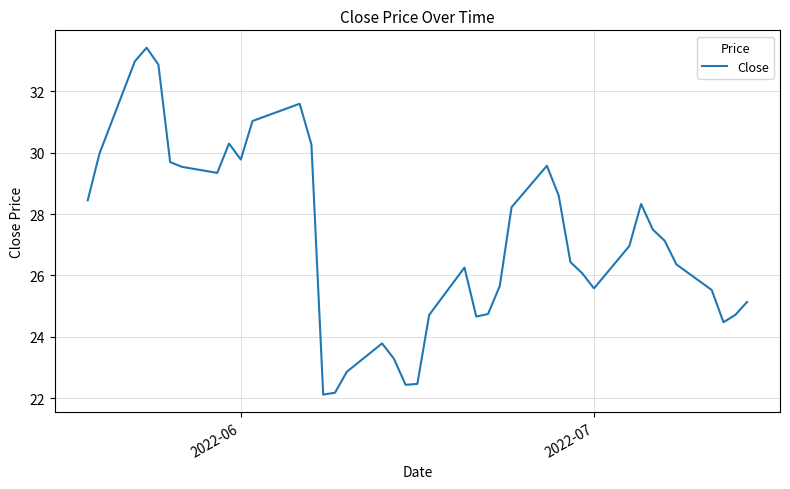

What is the maximum value shown in the chart?

33.4